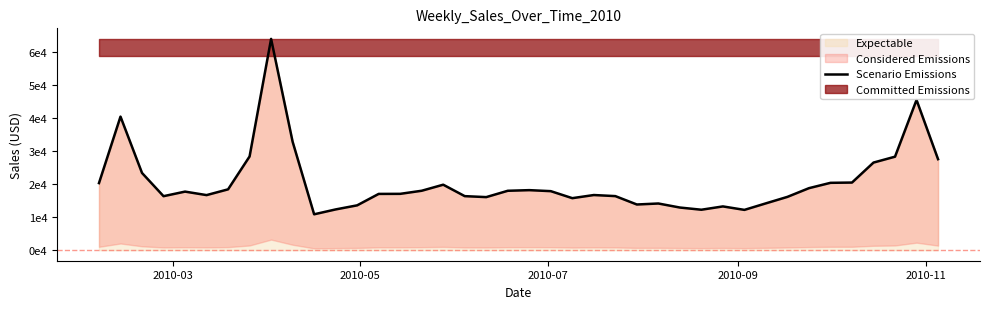

Does the chart display data point markers on the line(s)?

No